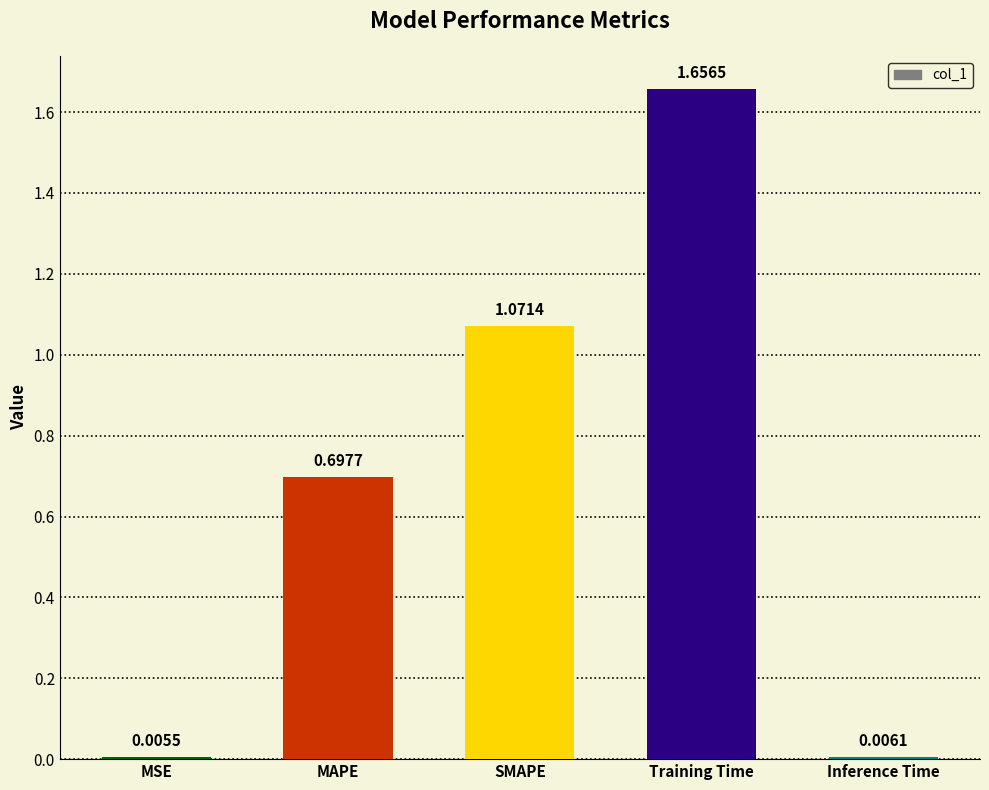

What is the sum of all values?

3.4